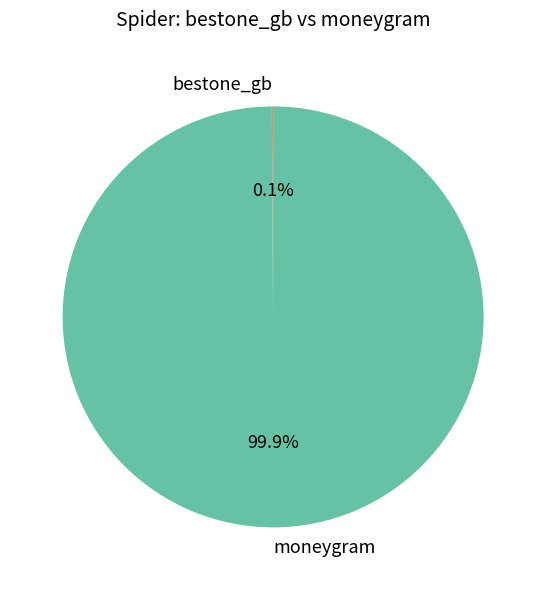

What percentage is NOT represented by moneygram?

0.1%